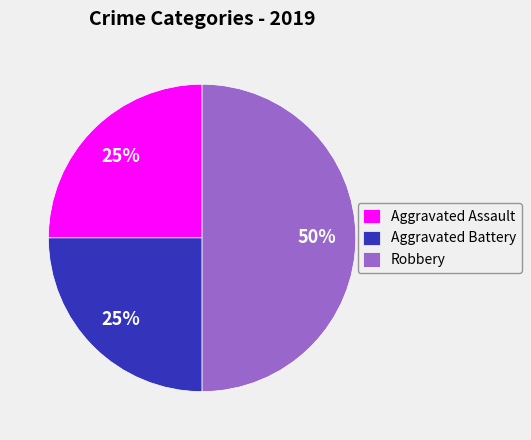

To the nearest percent, what is the average slice percentage?

33%